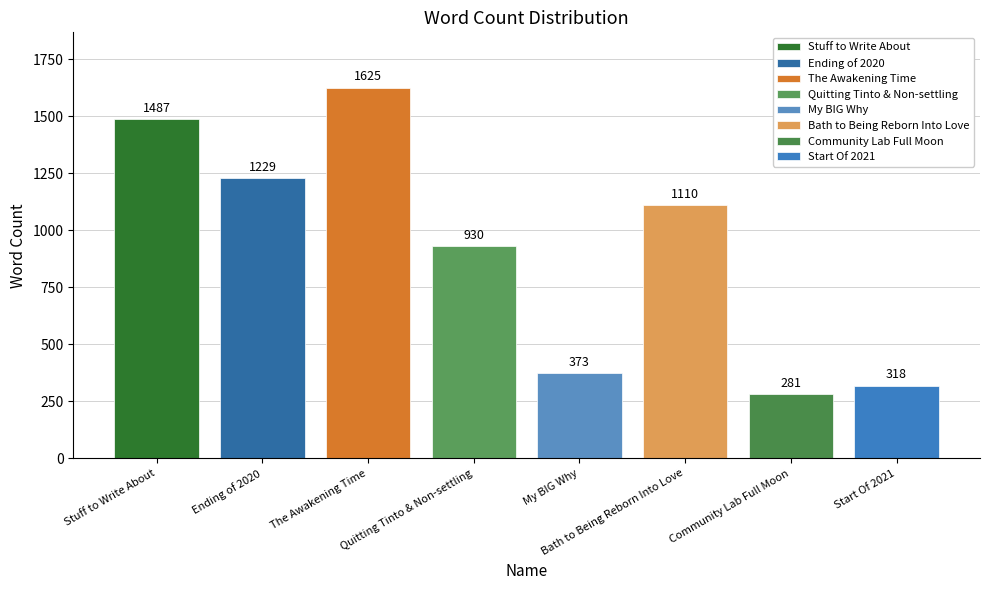

Reading left to right, list all the values displayed in this chart.

Stuff to Write About=1487	Ending of 2020=1229	The Awakening Time=1625	Quitting Tinto & Non-settling=930	My BIG Why=373	Bath to Being Reborn Into Love=1110	Community Lab Full Moon=281	Start Of 2021=318